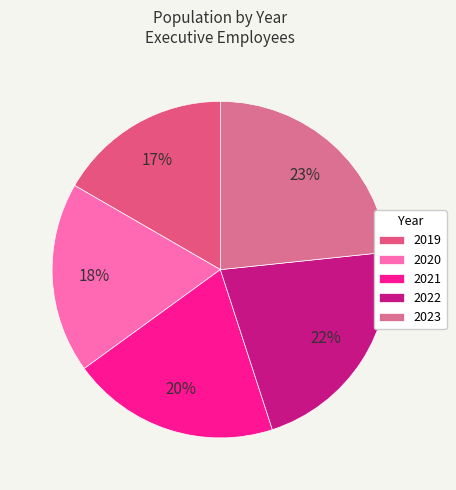

True or false: 2022 accounts for 22% of the total.

True